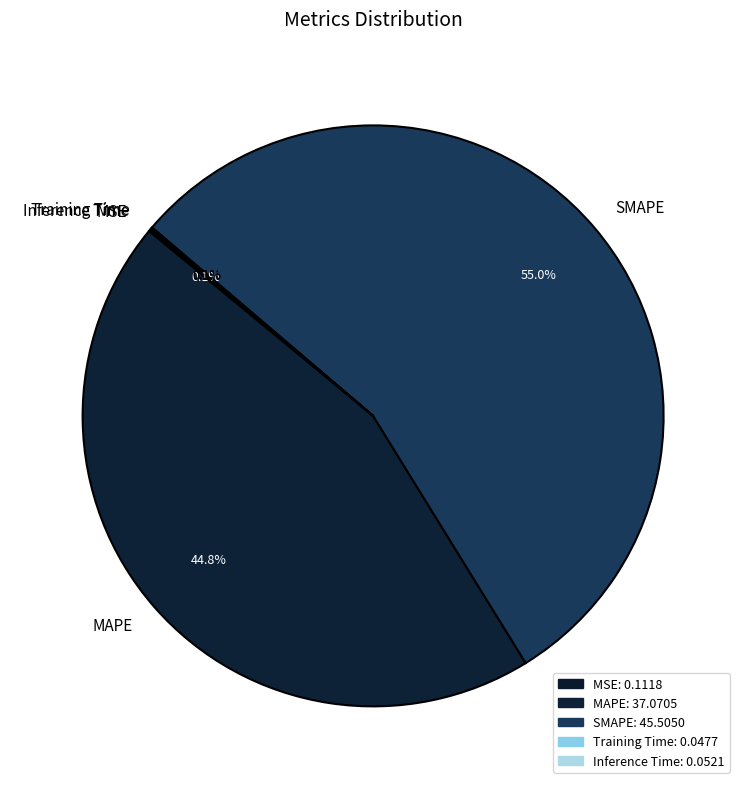

What is the total percentage of SMAPE and MAPE?

99.7%